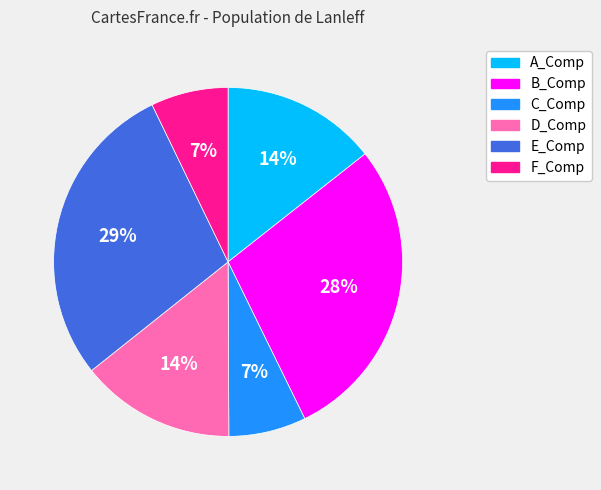

Is the sum of C_Comp and E_Comp greater than half?

No